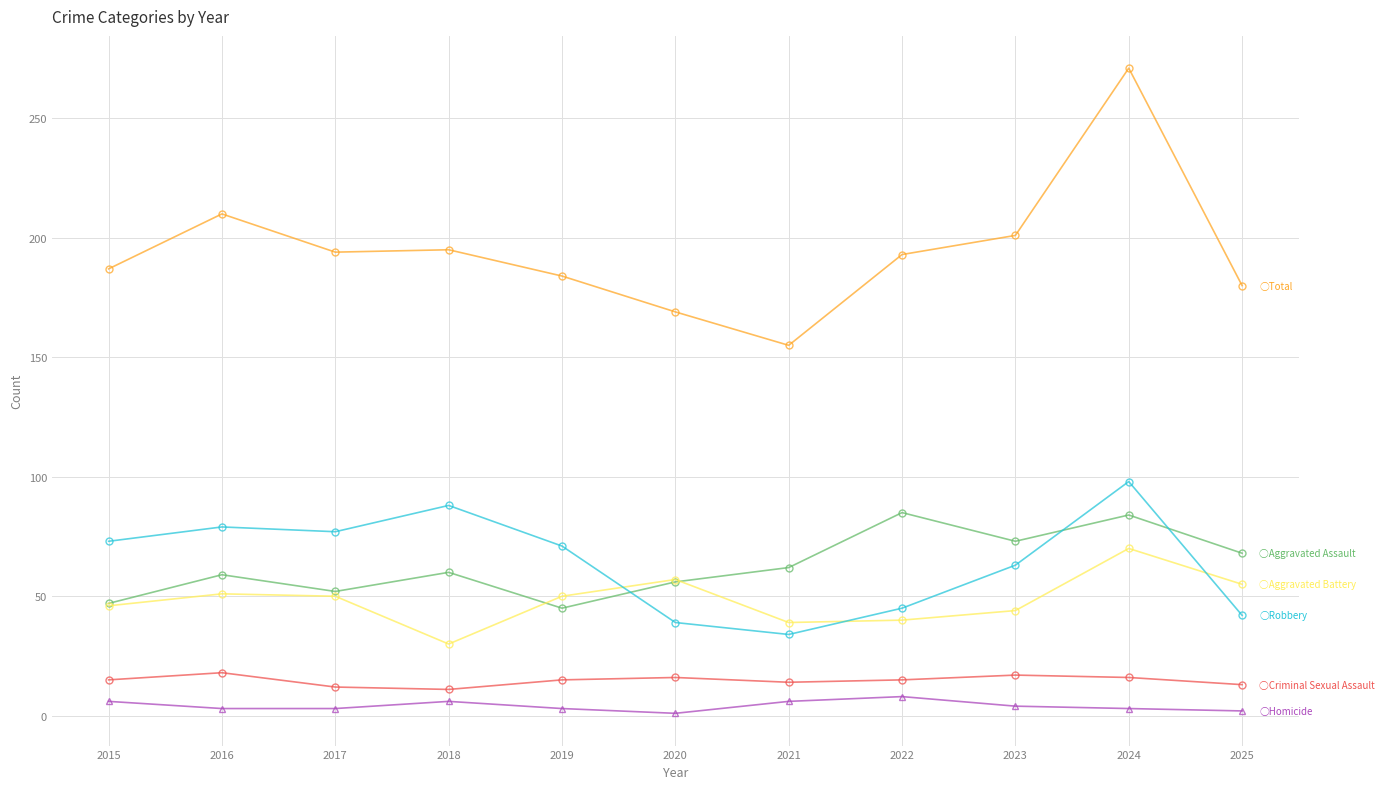

What is the total value across all series at 2021?

310